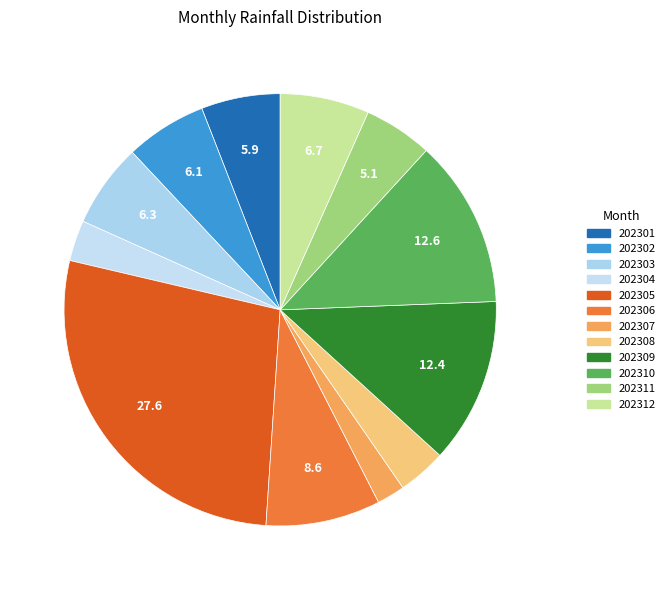

How many segments does this pie chart have?

12